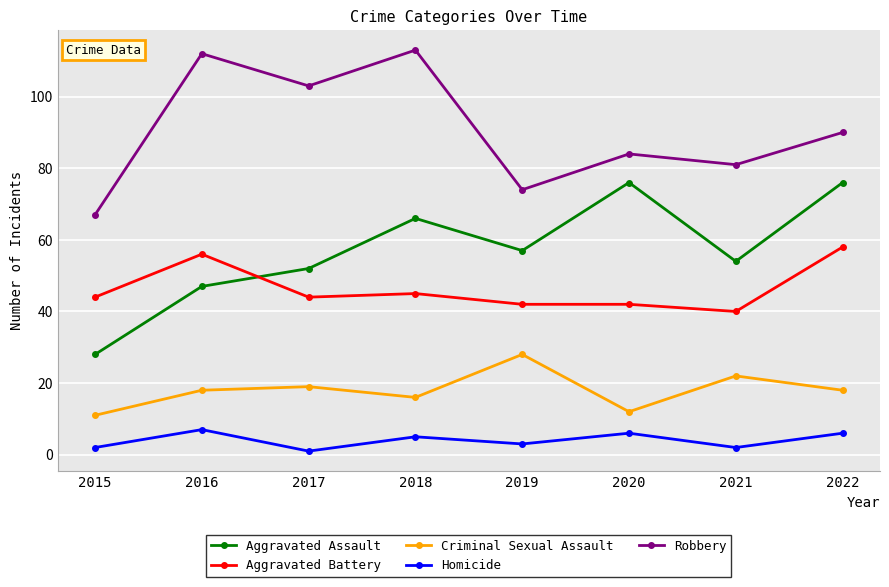

At which category does the chart reach its minimum across all series?

2017